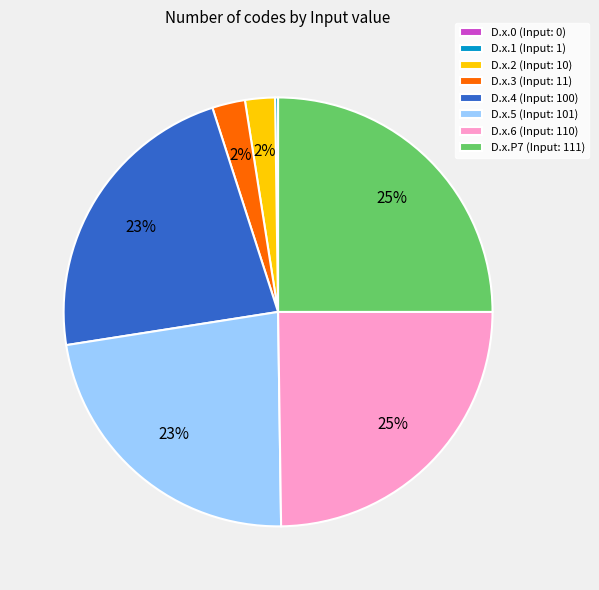

To the nearest percent, what percentage of the pie is D.x.4 (Input: 100)?

23%